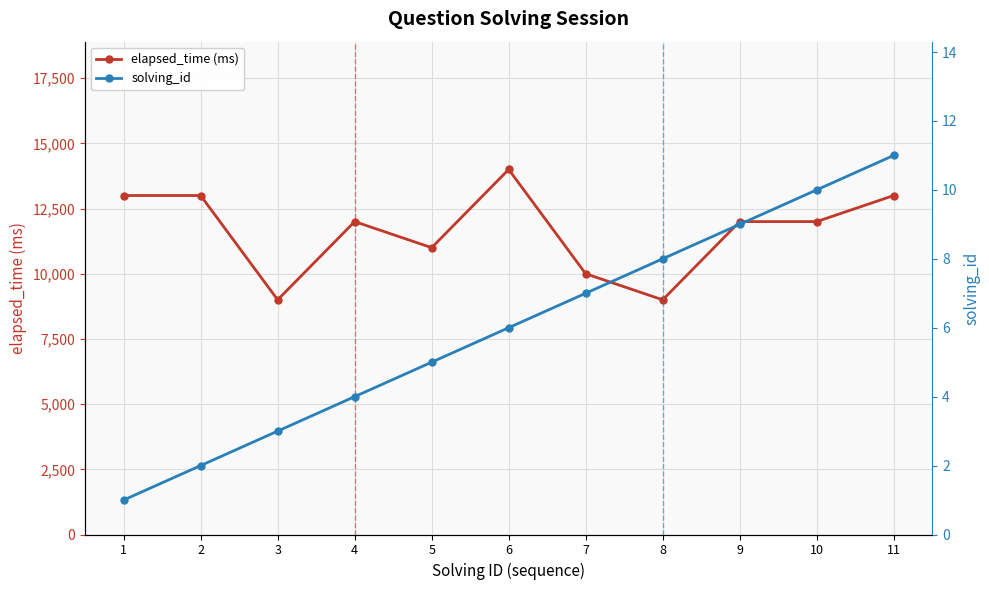

What are all the series names shown in the legend?

elapsed_time (ms), solving_id